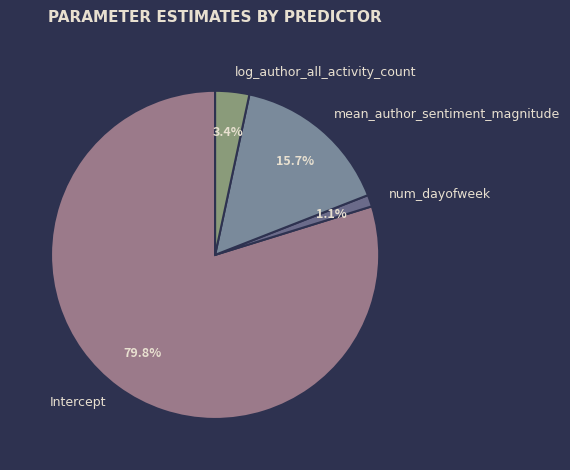

How many segments does this pie chart have?

4